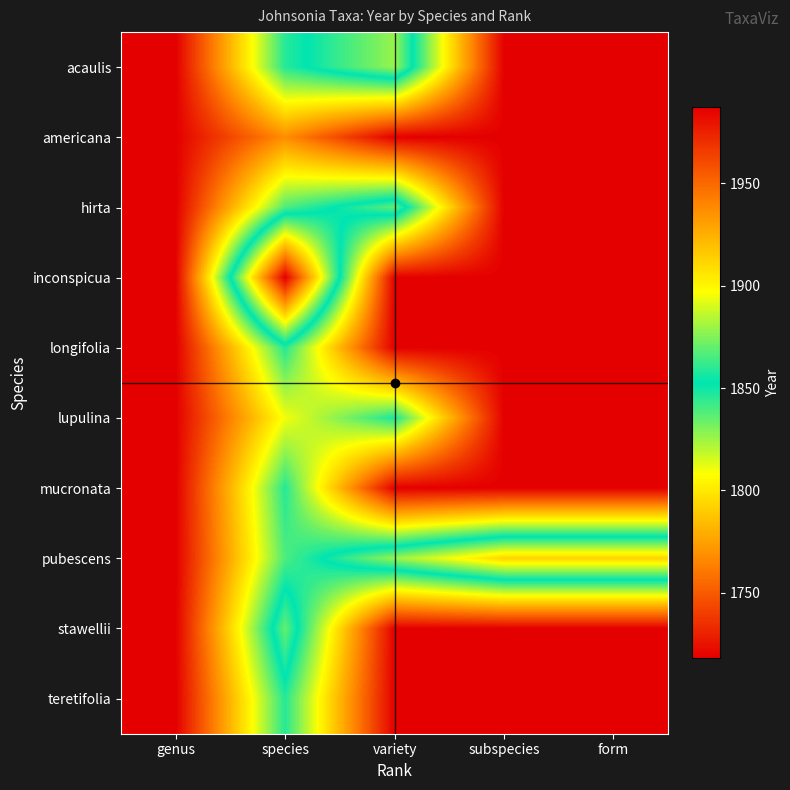

Reading right to left, transcribe all the data shown in this chart.

acaulis: form=1718	subspecies=1718	variety=1879	species=1846	genus=1718
americana: form=1718	subspecies=1718	variety=1718	species=1768	genus=1718
hirta: form=1718	subspecies=1718	variety=1869	species=1839	genus=1718
inconspicua: form=1718	subspecies=1718	variety=1718	species=1987	genus=1718
longifolia: form=1718	subspecies=1718	variety=1718	species=1846	genus=1718
lupulina: form=1718	subspecies=1718	variety=1848	species=1810	genus=1718
mucronata: form=1718	subspecies=1718	variety=1718	species=1846	genus=1718
pubescens: form=1912	subspecies=1912	variety=1879	species=1839	genus=1718
stawellii: form=1718	subspecies=1718	variety=1718	species=1870	genus=1718
teretifolia: form=1718	subspecies=1718	variety=1718	species=1846	genus=1718